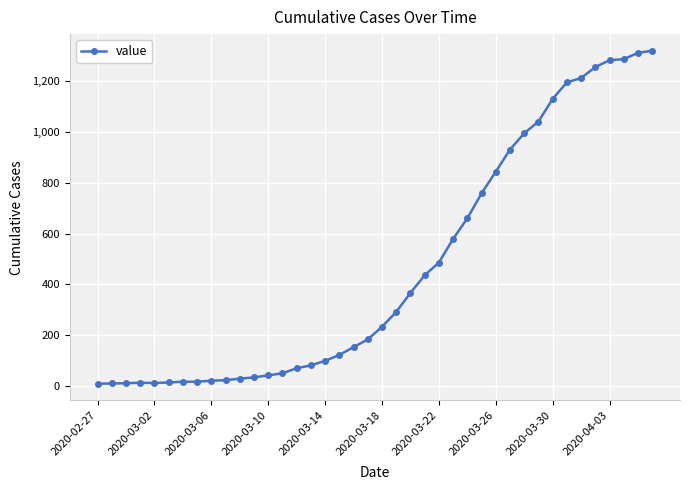

What is the greatest value displayed?

1318